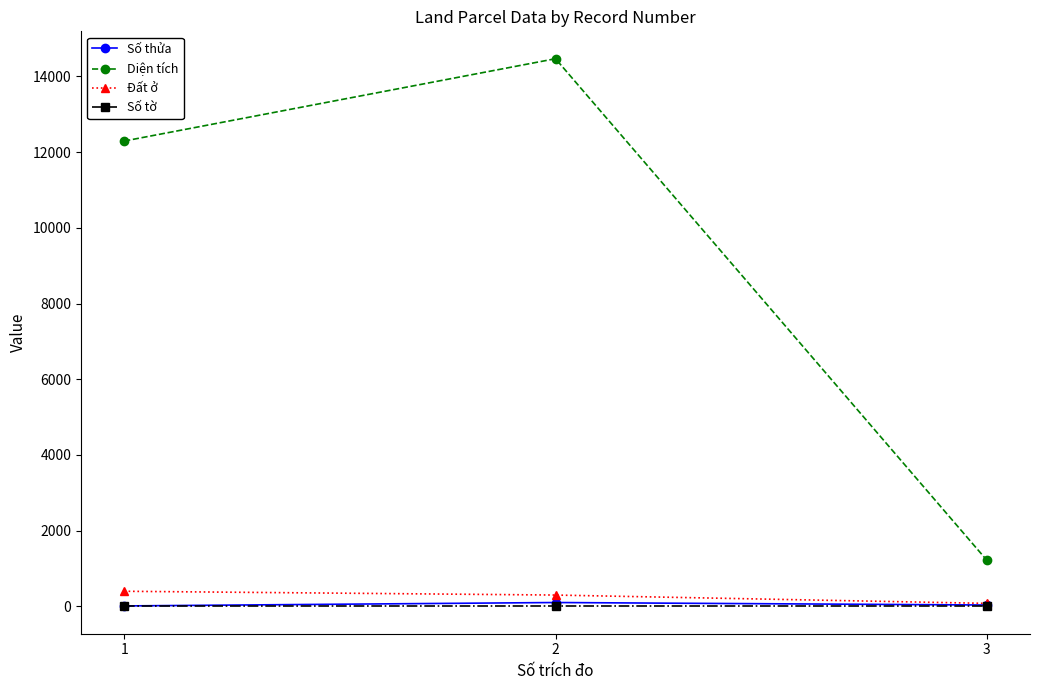

What is the difference between the Số thửa values at 1 and 2?

90.0